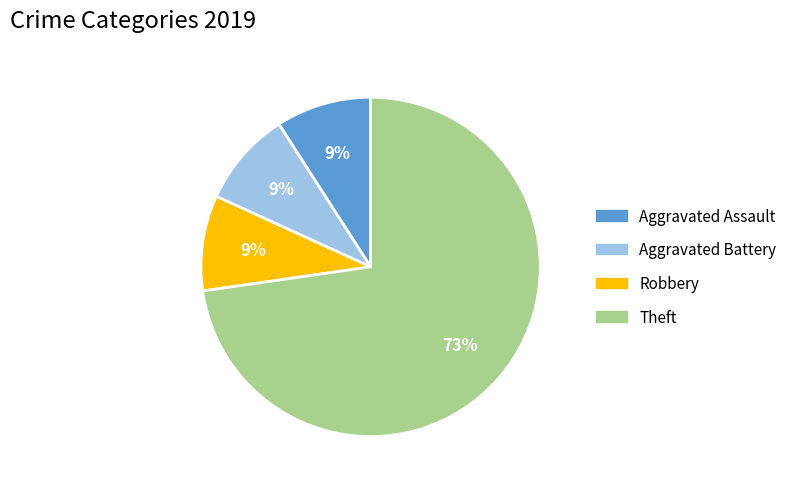

Which category accounts for the majority?

Theft